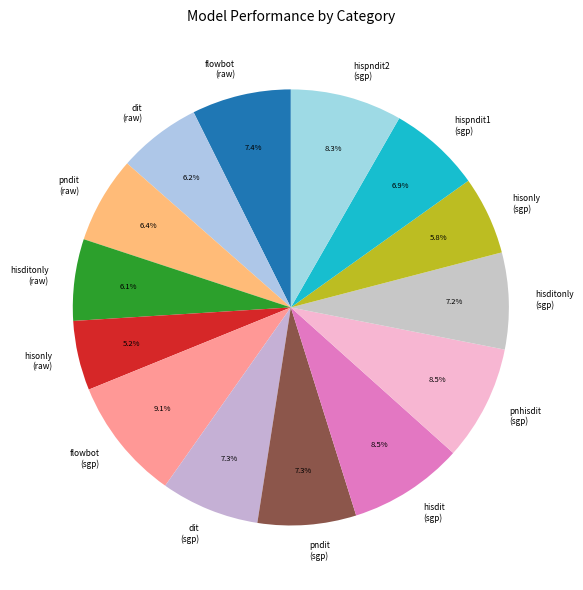

How many slices are in this pie chart?

14